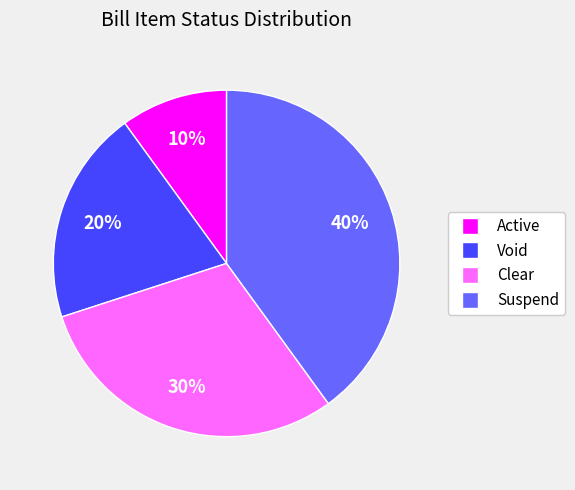

Count the number of slices in the pie.

4